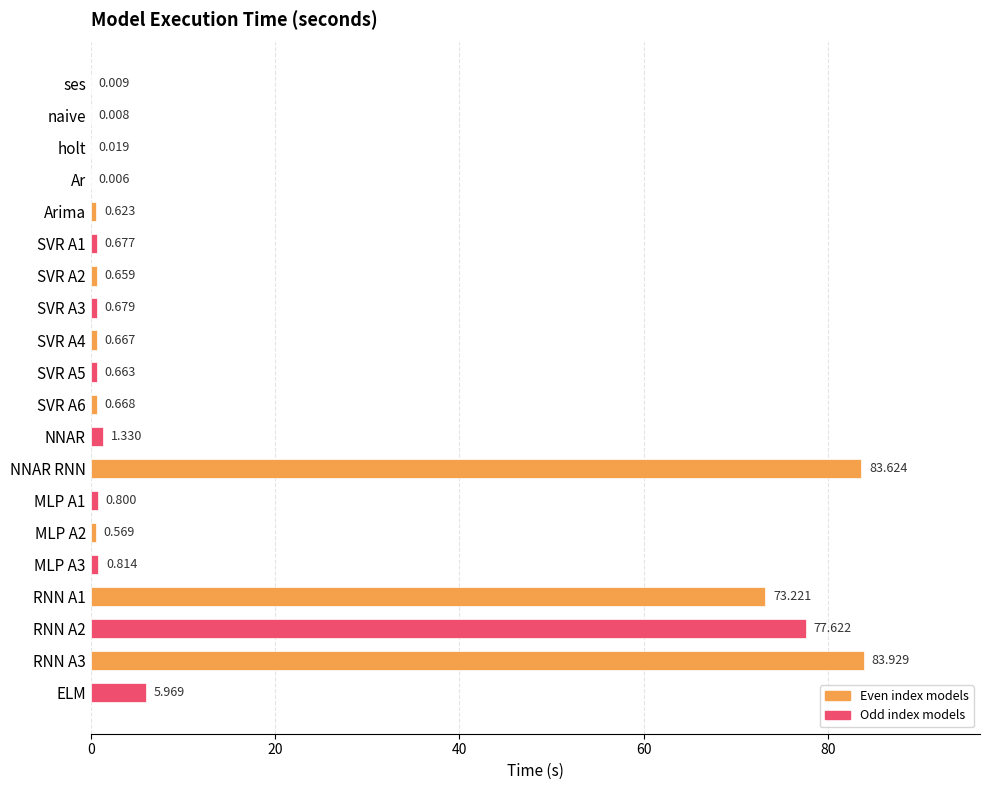

Where is the data nearest to the value 41?

RNN A1